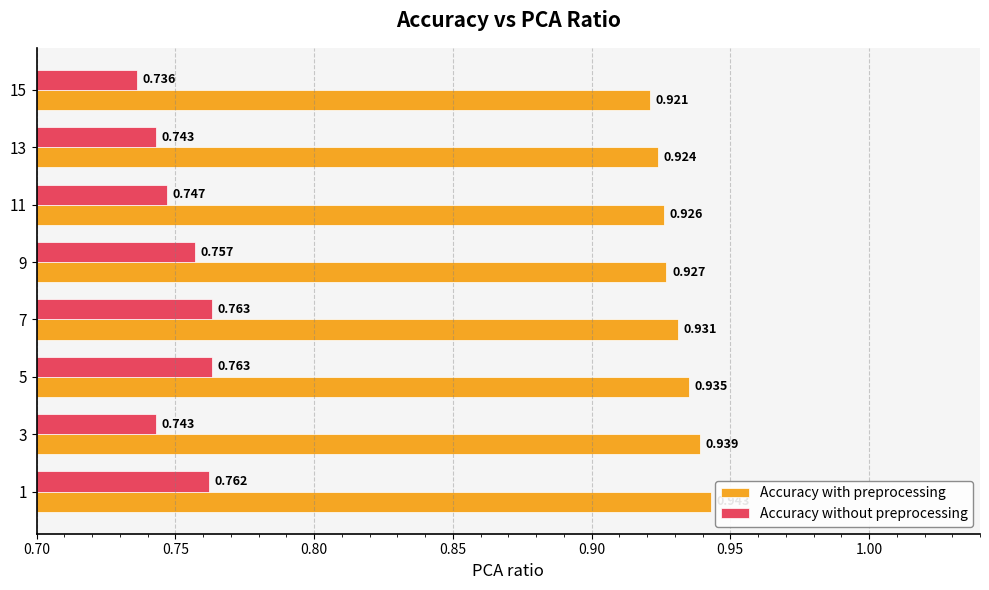

Between 1 and 15, which series saw the biggest shift?

Accuracy without preprocessing